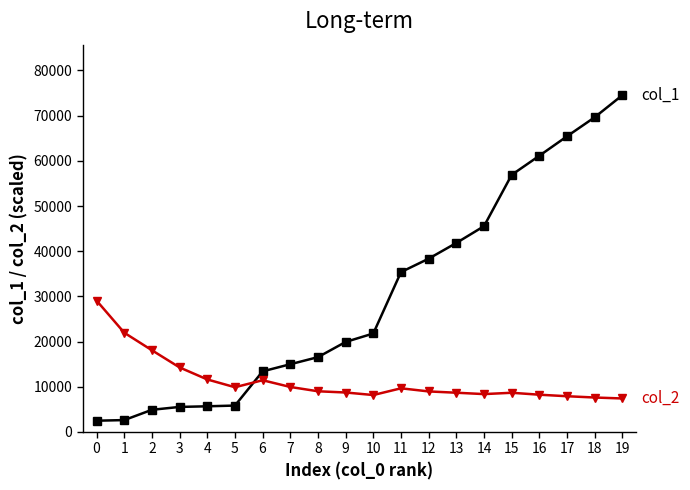

What is the maximum value shown in the chart?

74528.0